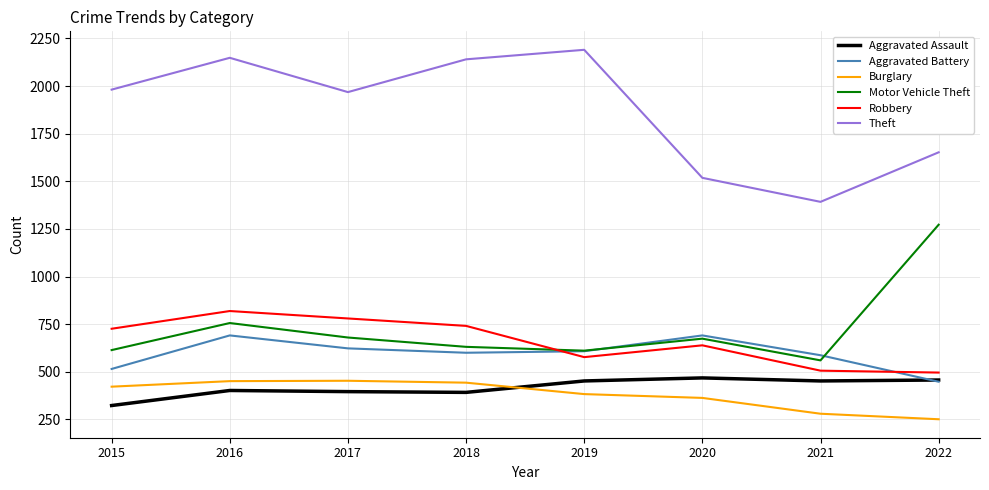

True or false: Theft and Aggravated Assault cross at least once.

False